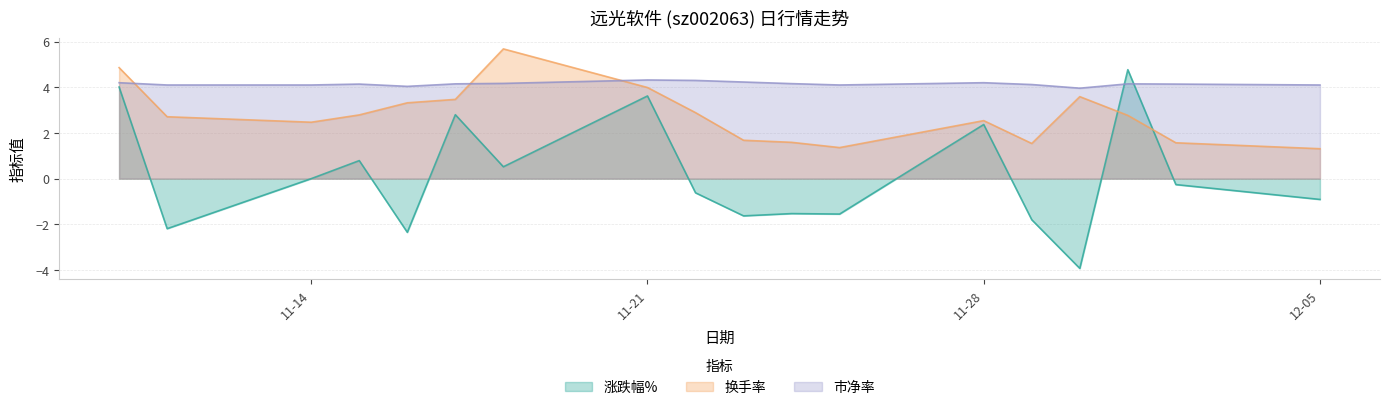

How many times do 涨跌幅% and 市净率 cross each other?

2